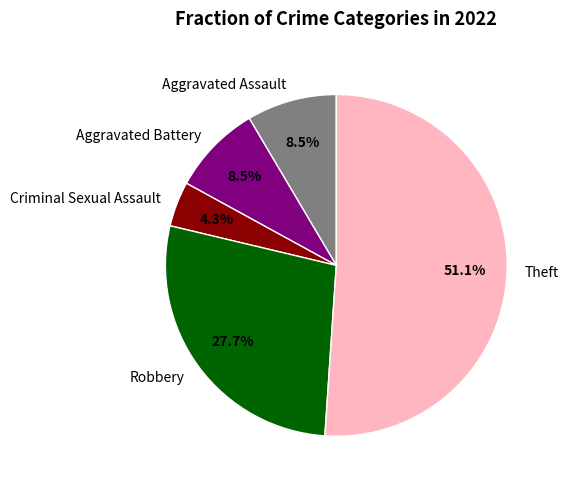

How many slices are in this pie chart?

5